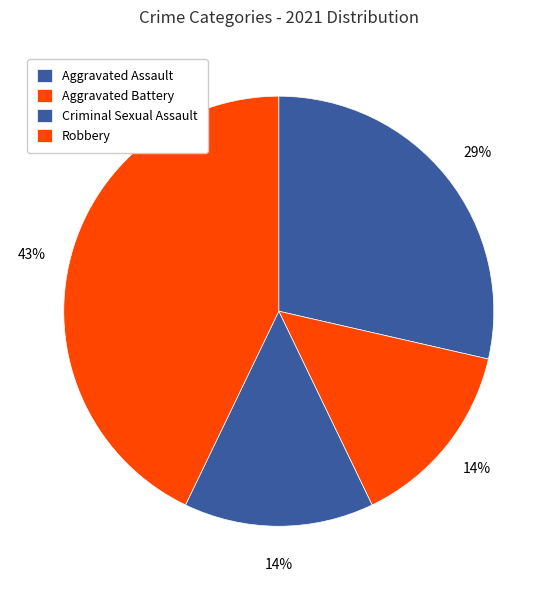

Is there a majority slice in this chart?

No